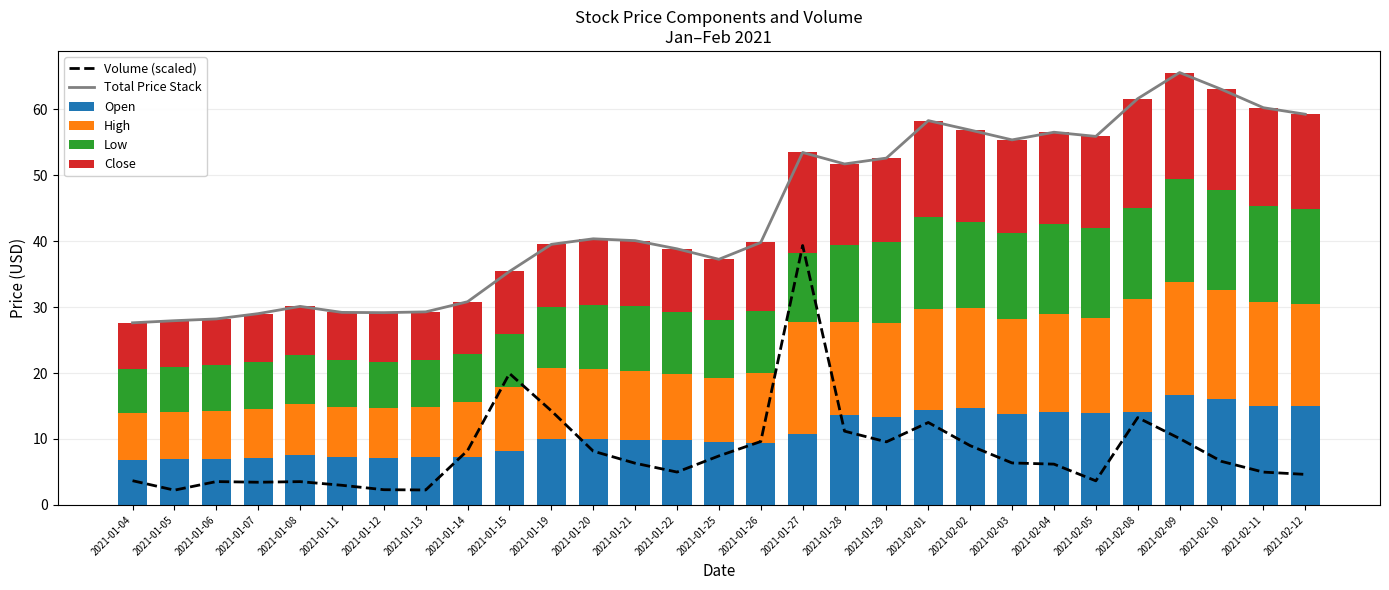

At how many categories does at least one series exceed 25?

29